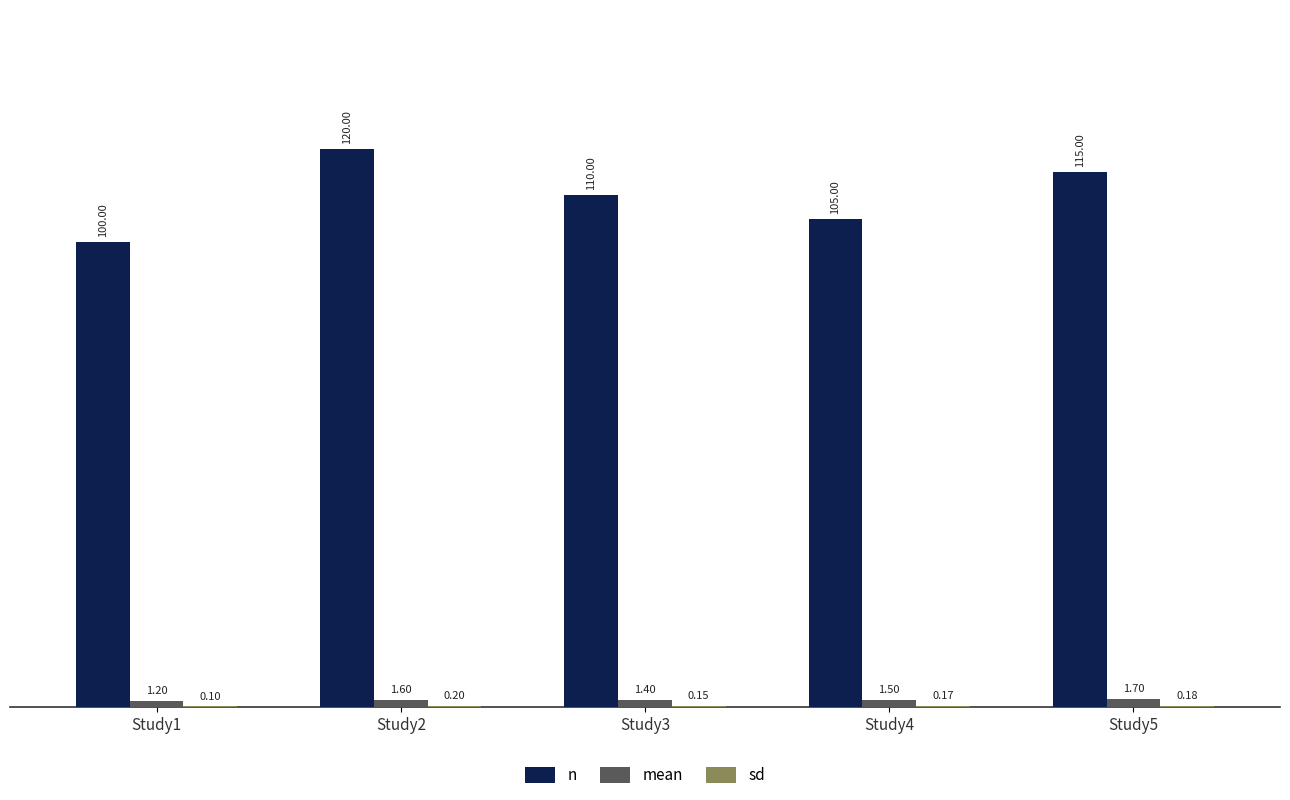

At which category is the sum across all series the highest?

Study2